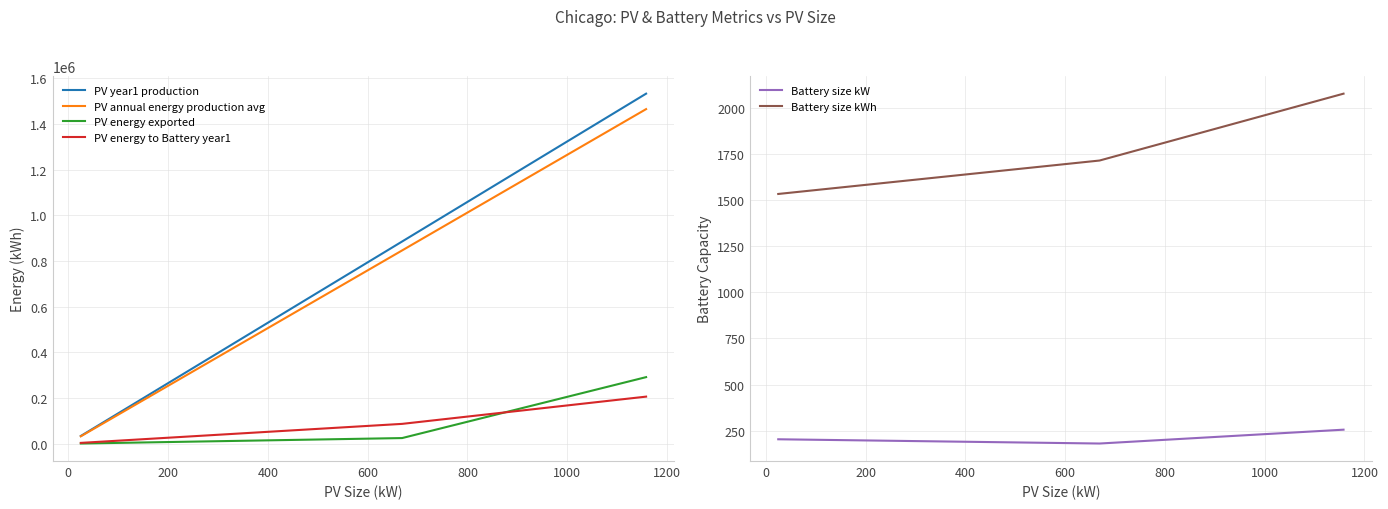

Reading left to right, transcribe all the data shown in this chart.

PV year1 production: 33093.0	884944.0	1532530.0
PV annual energy production avg: 31631.0	845846.0	1464821.0
PV energy exported: 0.0	23913.0	290830.0
PV energy to Battery year1: 2789.6	86082.8	205444.1
Battery size kW: 204.0	181.0	256.0
Battery size kWh: 1532.0	1713.0	2075.0